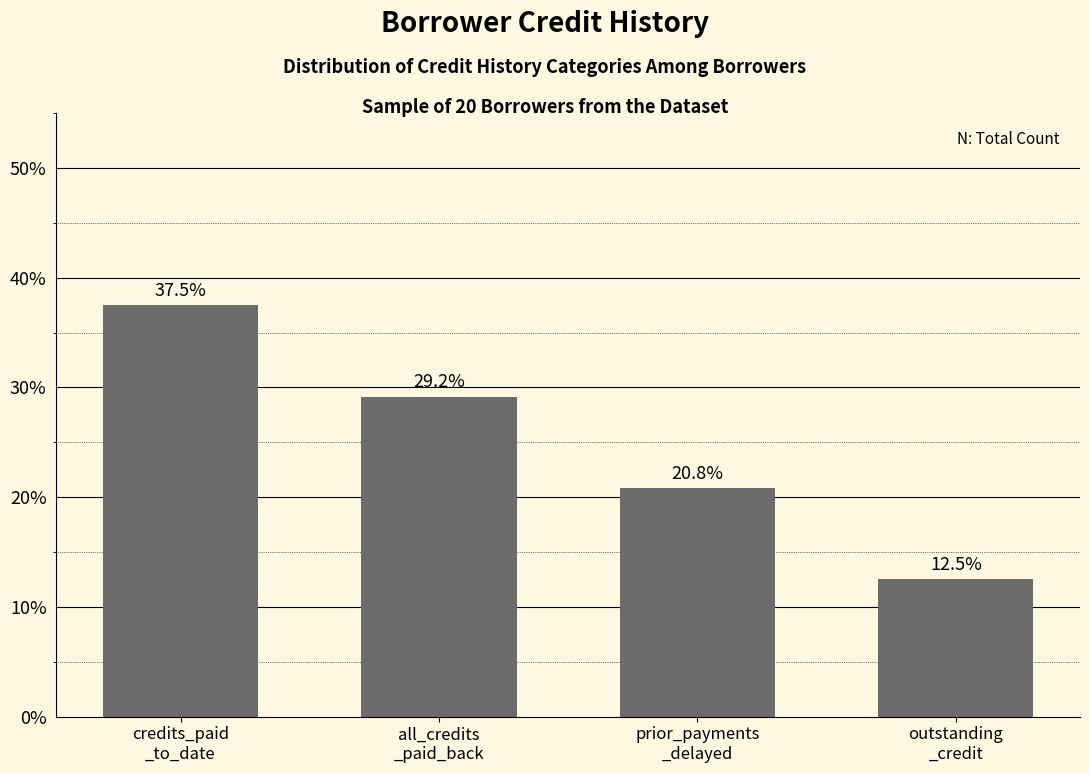

Are the bars horizontal?

No